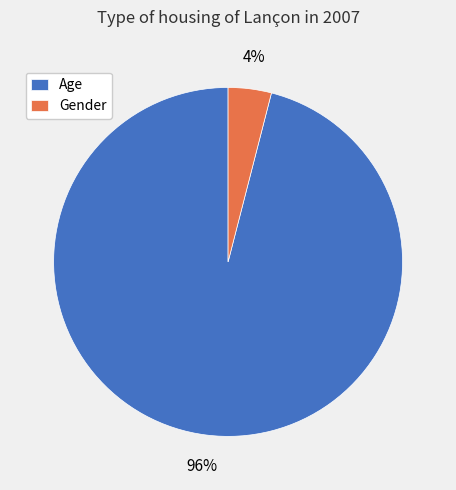

What percentage is the Age slice, to the nearest percent?

96%